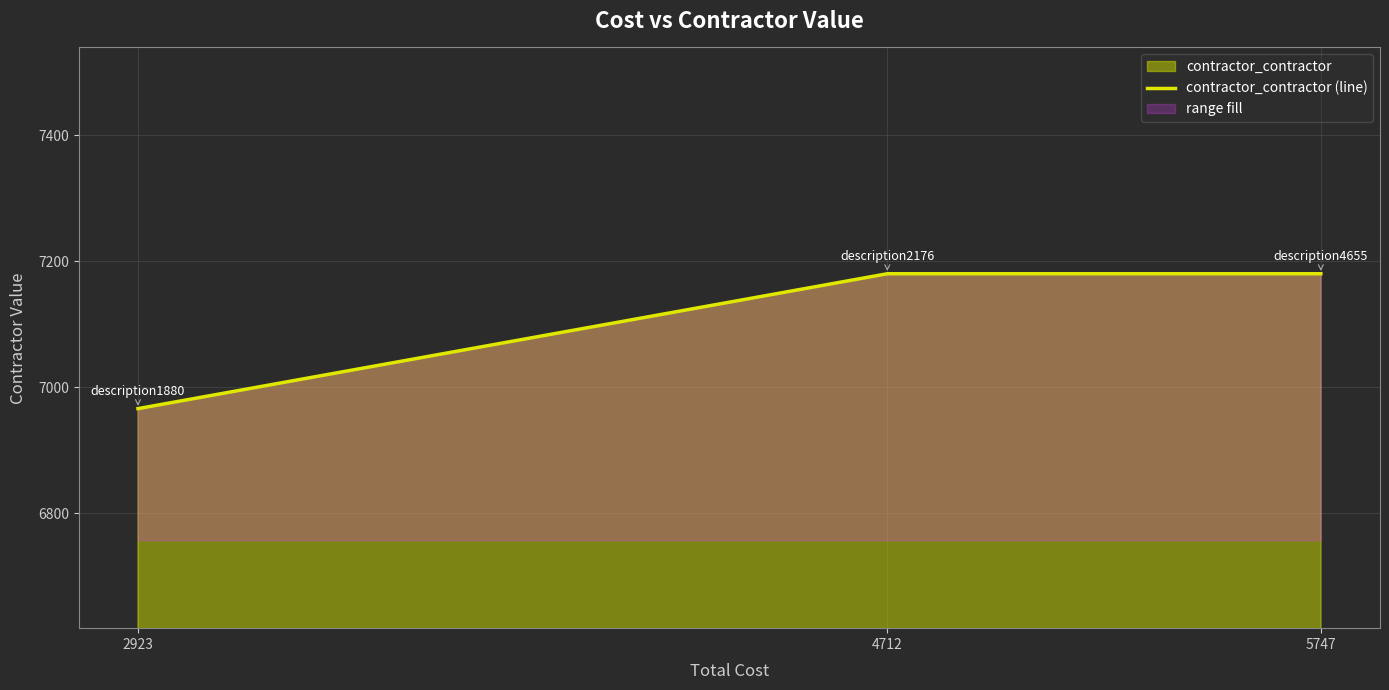

Read the value at 2923.

6966